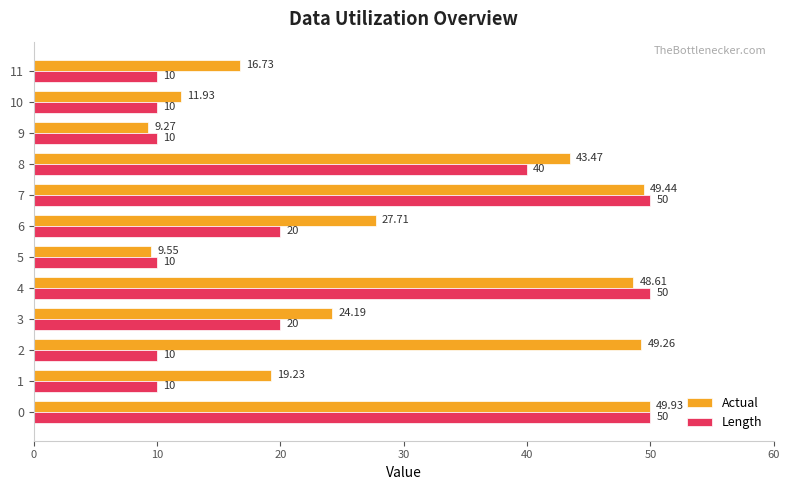

What is the average value of the Actual series?

29.9